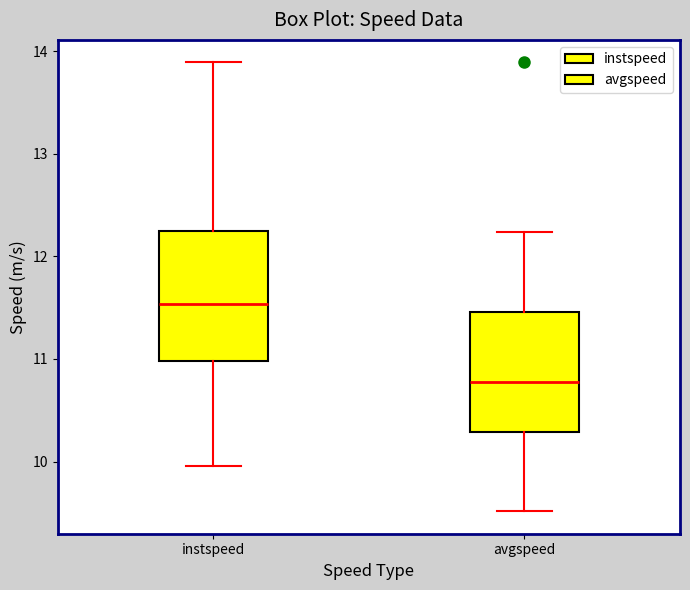

Where does the lower whisker of the box for avgspeed end on the y-axis? The values are not printed on the chart, so give them approximately, as read against the axis.

9.5